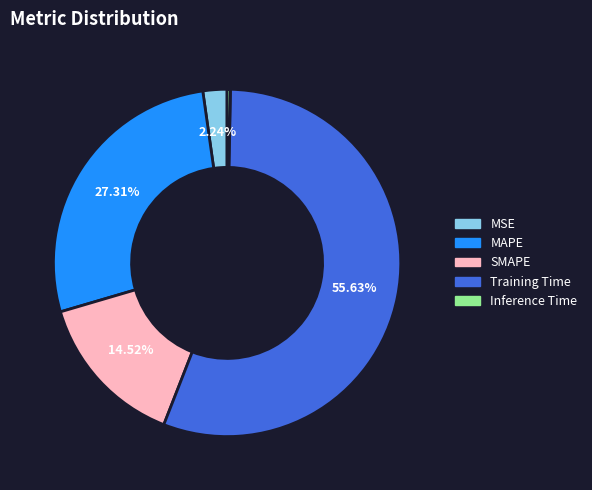

Which category has the smallest portion of the pie?

Inference Time